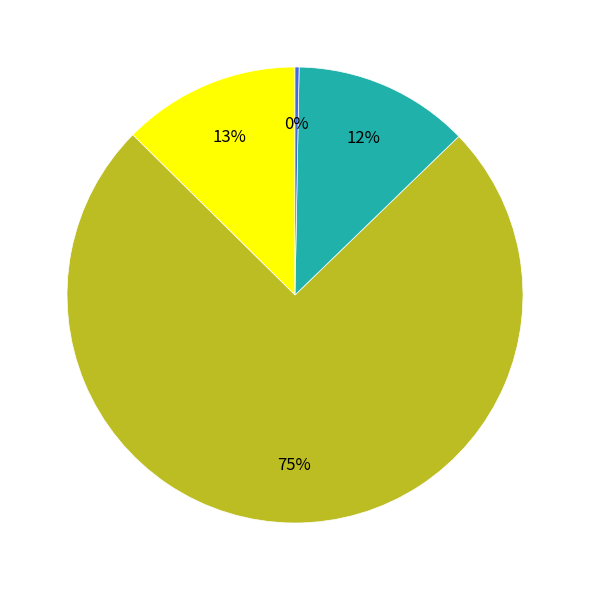

Is there a majority slice in this chart?

Yes